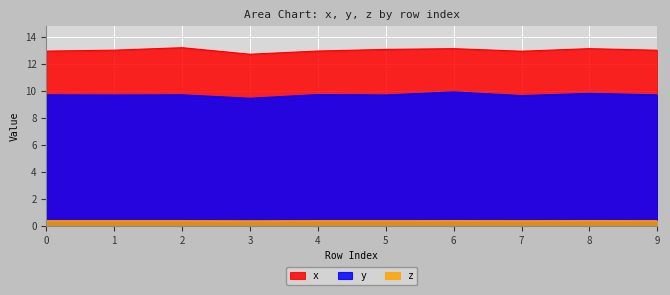

Which series has the widest spread of values?

x